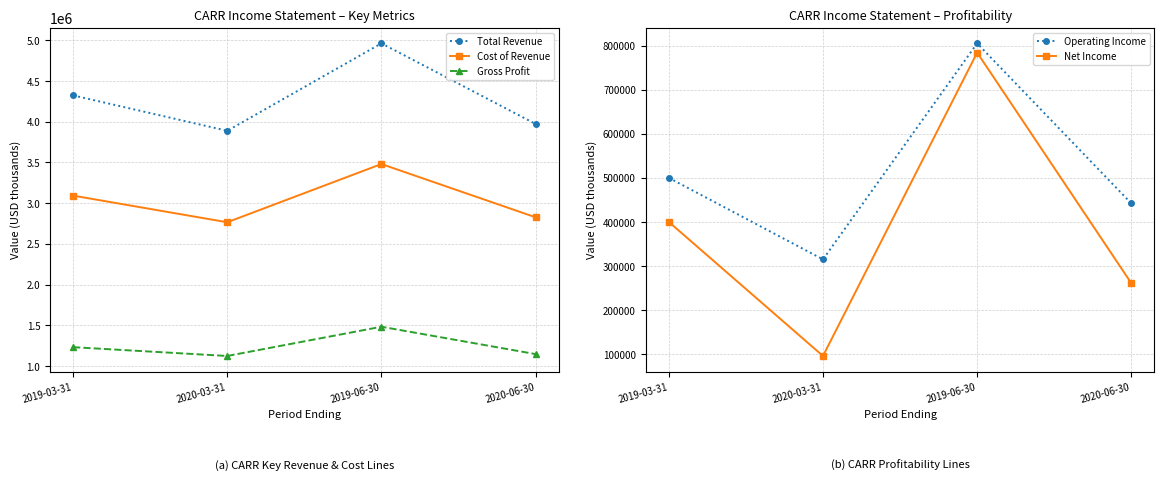

Which category has the lowest value in the Net Income series?

2020-03-31